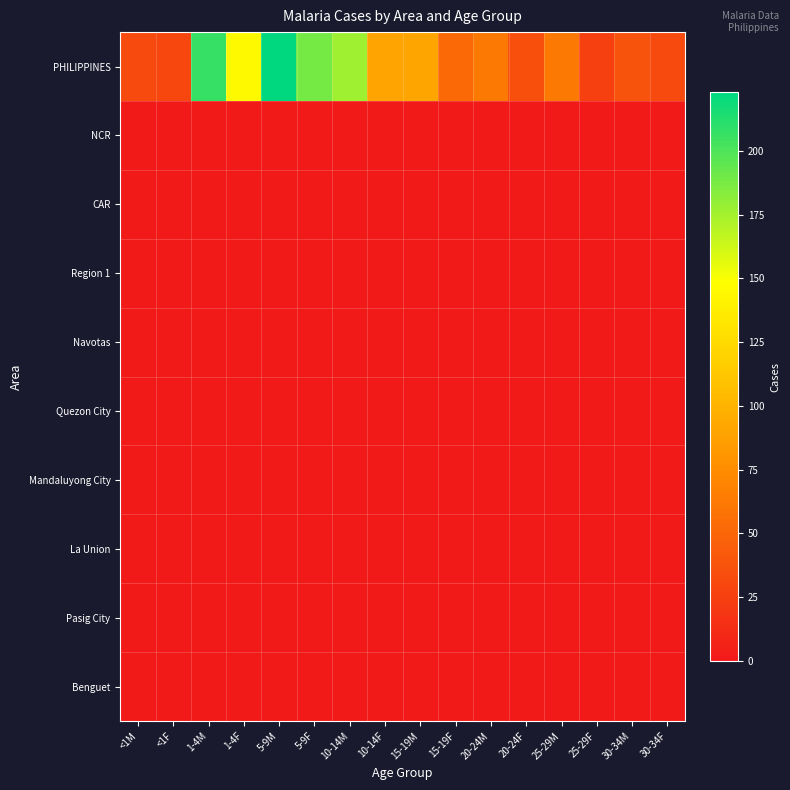

At how many categories does at least one series exceed 136?

5